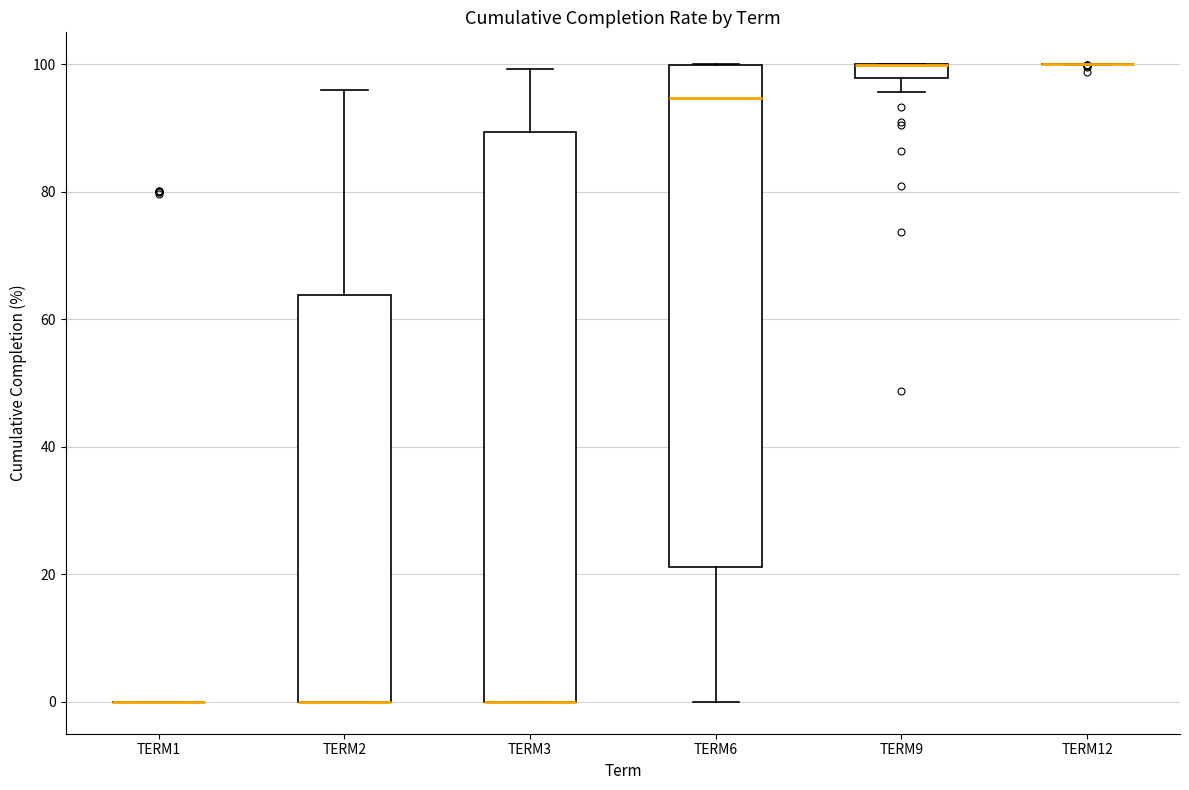

Where is the upper edge of the box for TERM2 on the y-axis? The values are not printed on the chart, so give them approximately, as read against the axis.

64